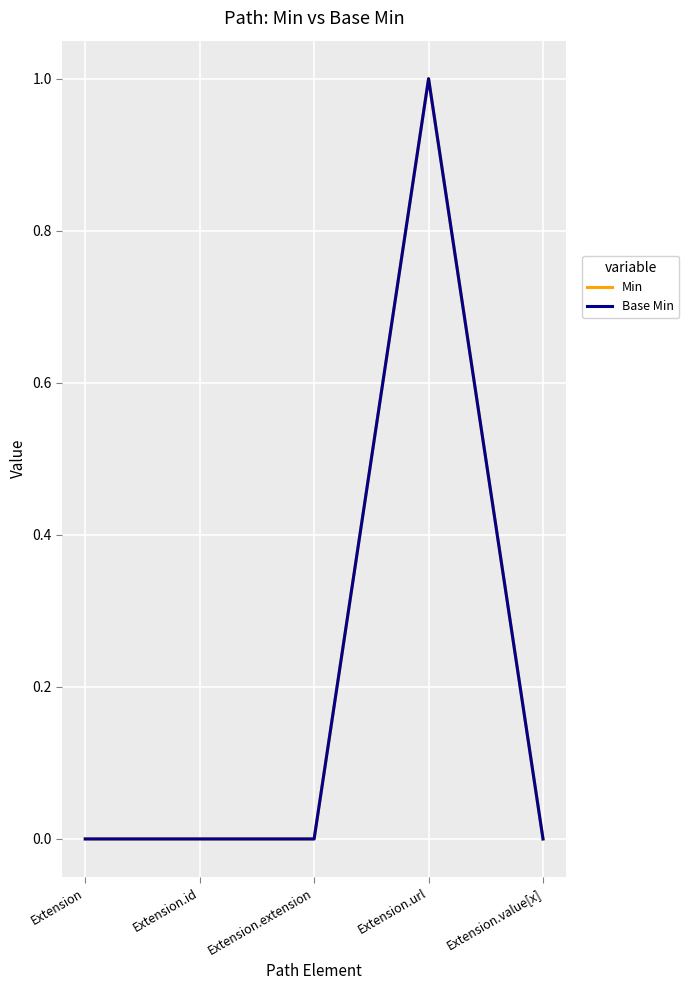

Which series has the largest total across all categories?

Min